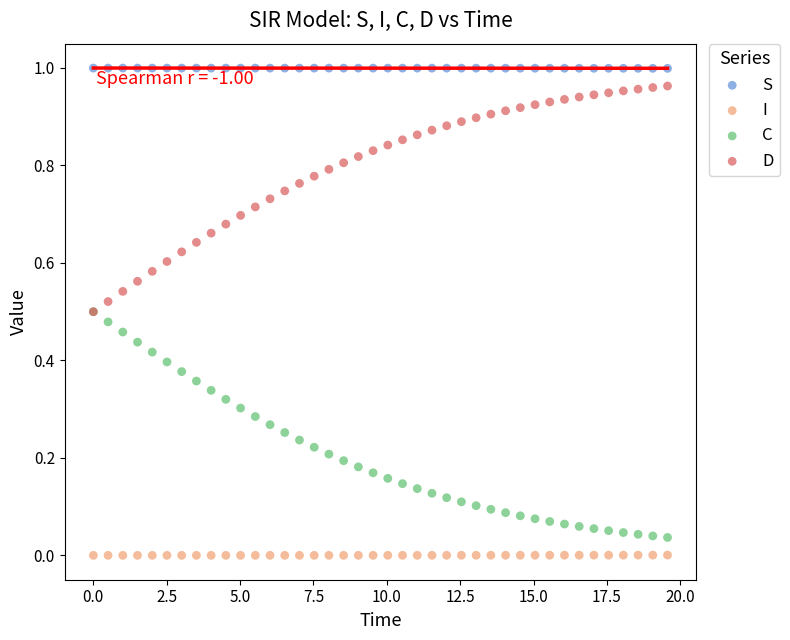

What are all the series names shown in the legend?

S, I, C, D